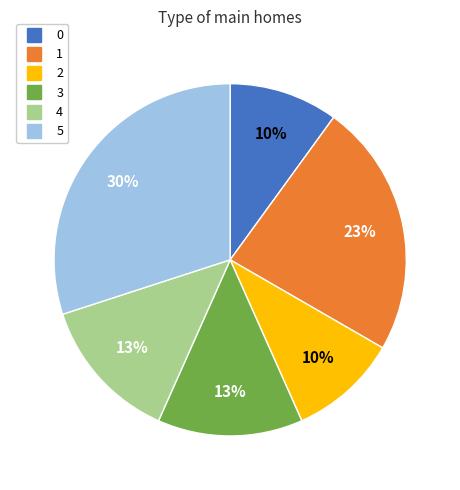

To the nearest percent, what percentage of the pie is 3?

13%